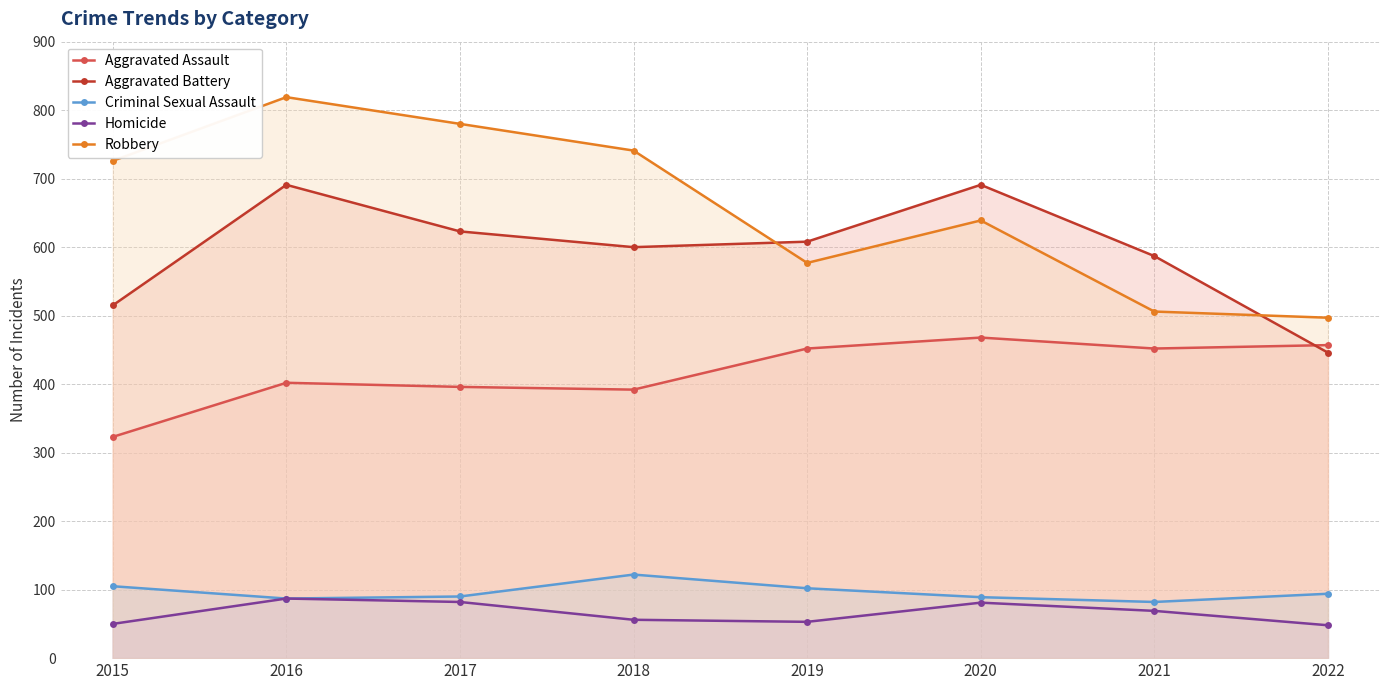

True or false: Criminal Sexual Assault and Aggravated Assault intersect in this chart.

False